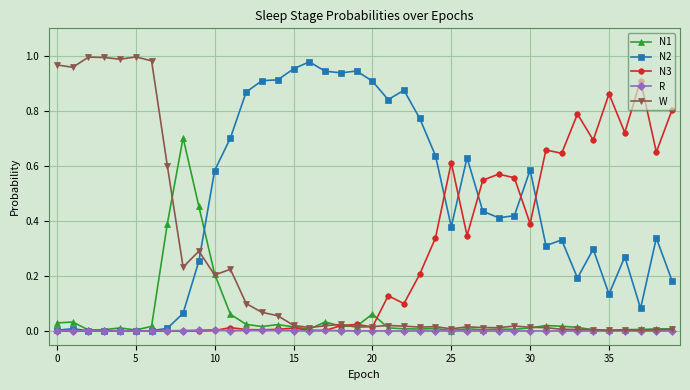

In W, how many points are lower than both neighbors (excluding endpoints)?

11